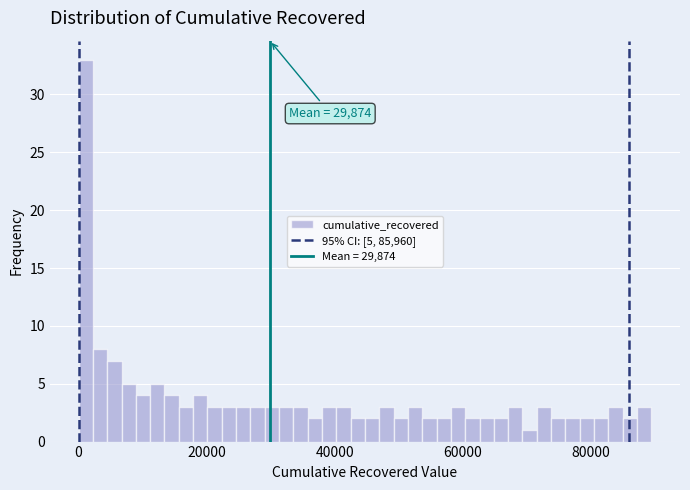

Around what value on the x-axis is the tallest bar? Give the approximate position of its centre, as read against the axis.

2000